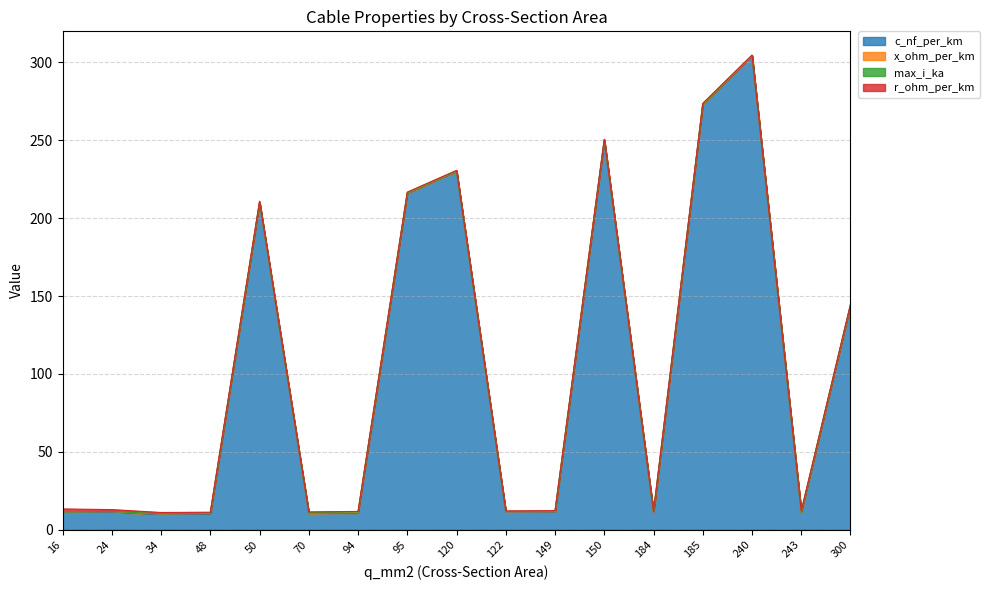

What are all the series names shown in the legend?

c_nf_per_km, x_ohm_per_km, max_i_ka, r_ohm_per_km